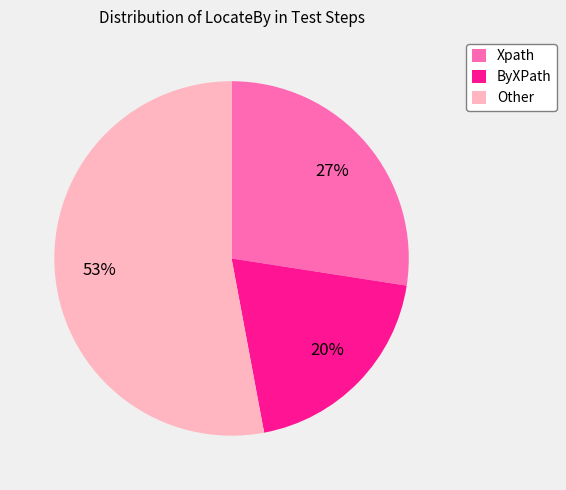

To the nearest percent, what percentage of the pie is Other?

53%